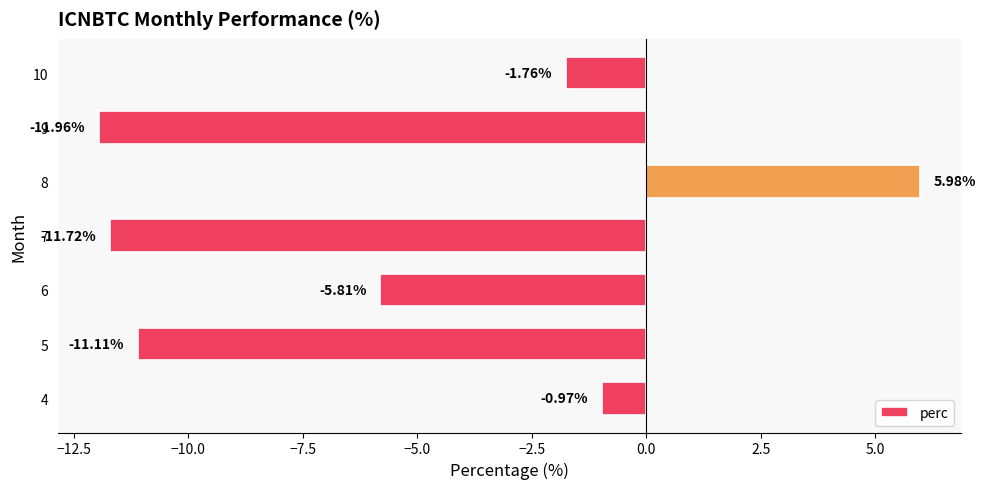

What is the difference between the maximum and second lowest values?

17.7